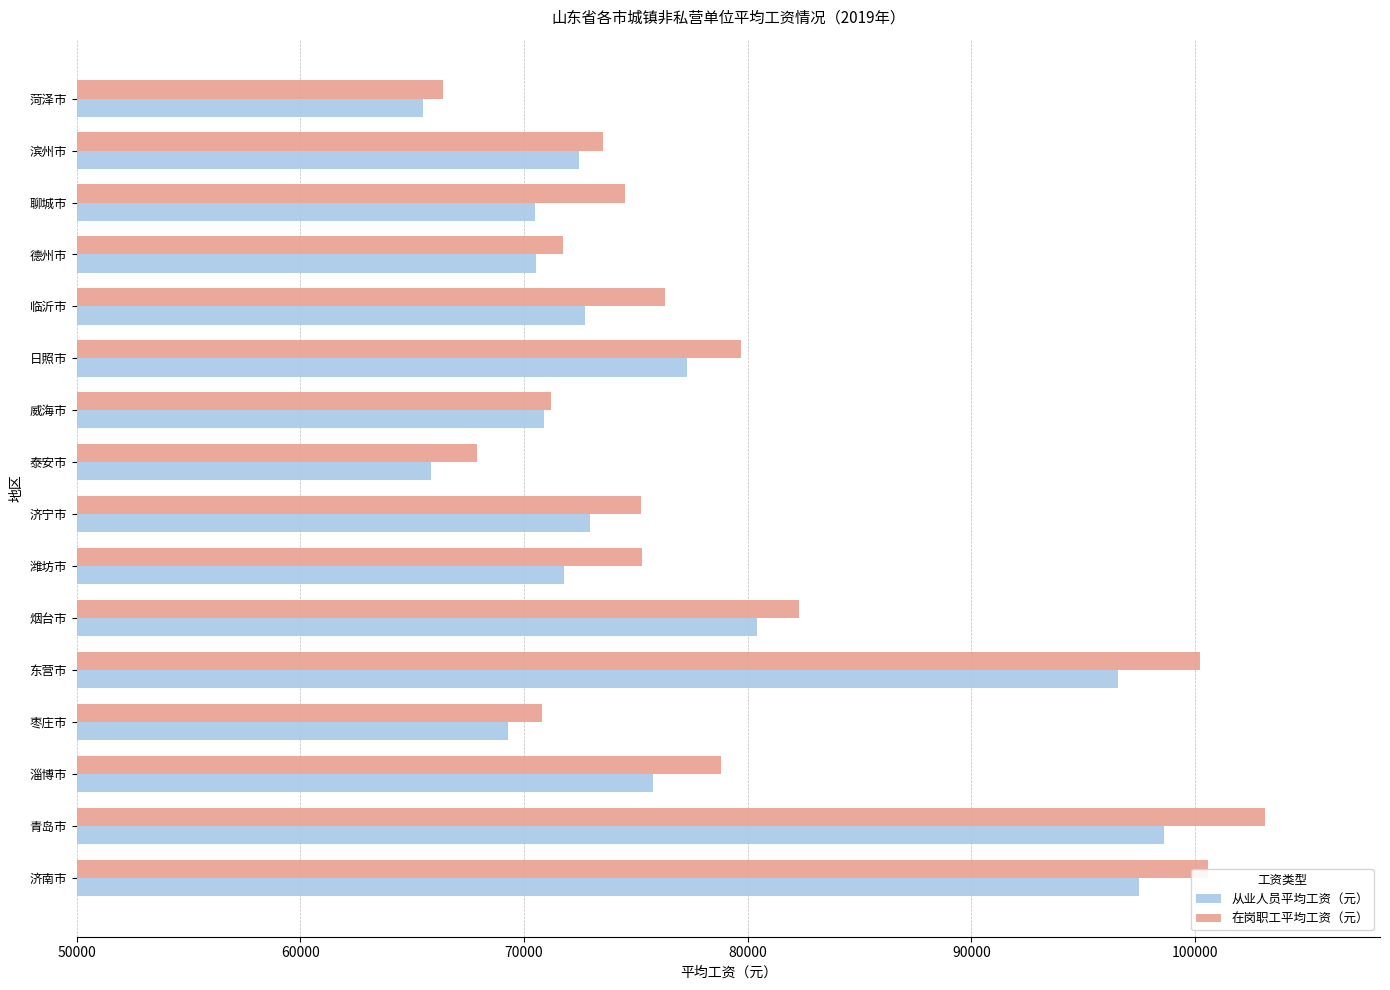

List the series in order of their overall mean, lowest first.

从业人员平均工资（元）, 在岗职工平均工资（元）